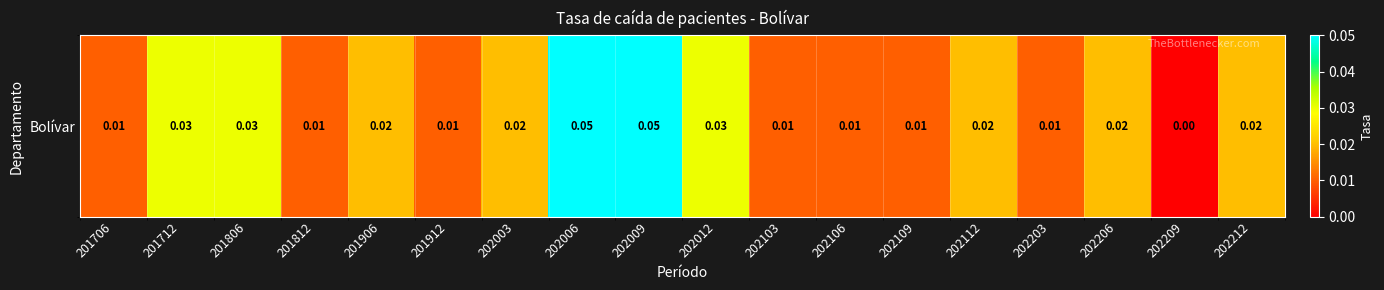

Which has a higher value, 201706 or 202206?

202206